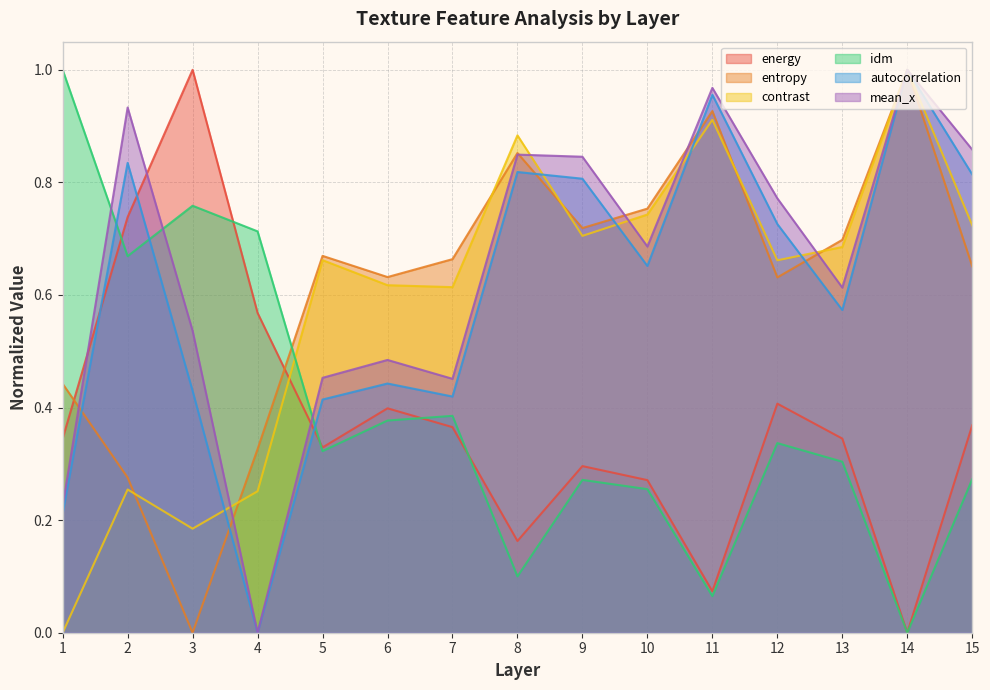

What is the approximate value of energy at 5?

0.3